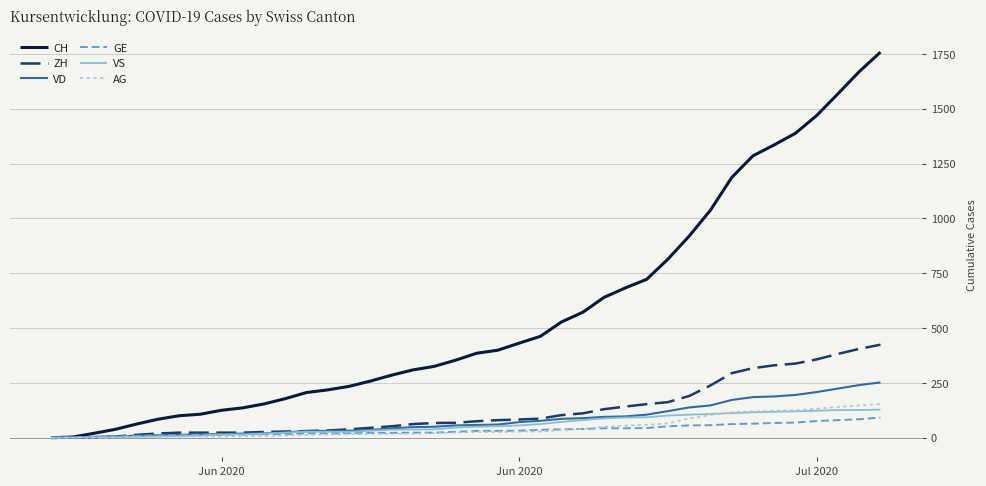

True or false: VS and ZH cross at least once.

False